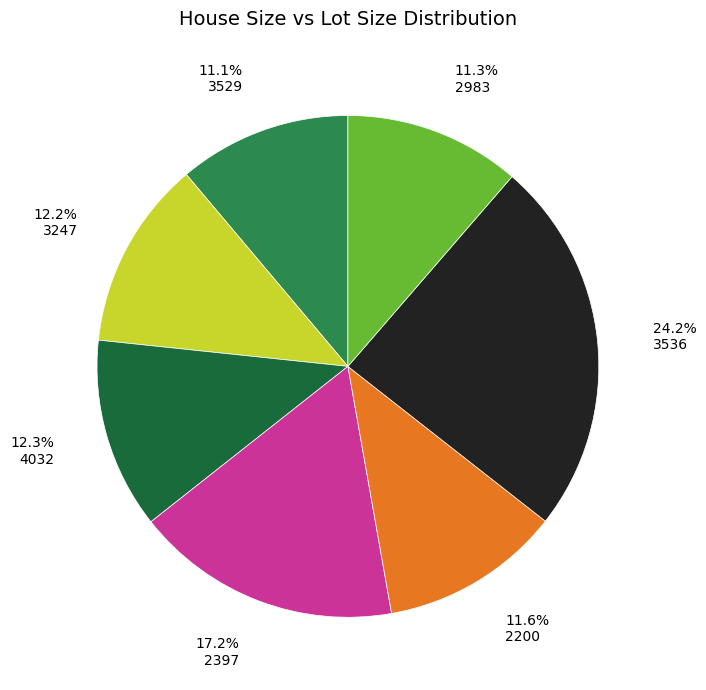

What is the largest slice in the pie chart?

3536